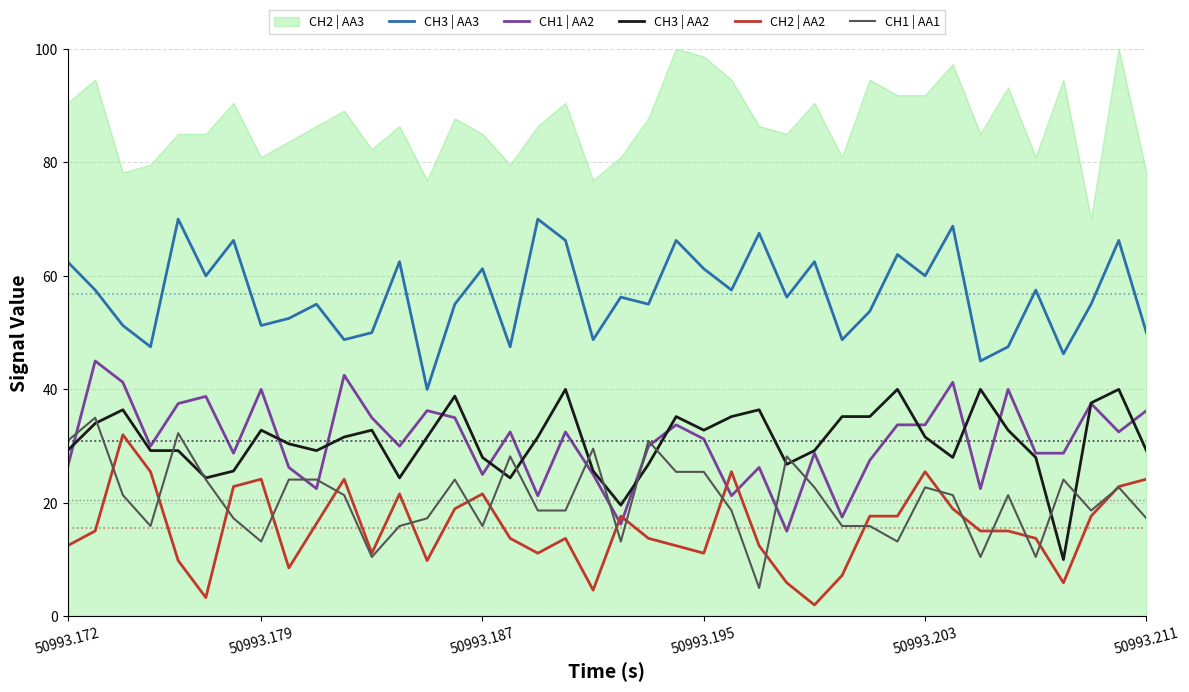

What is the difference between the maximum and minimum values in the CH2 | AA2 series?

30.0